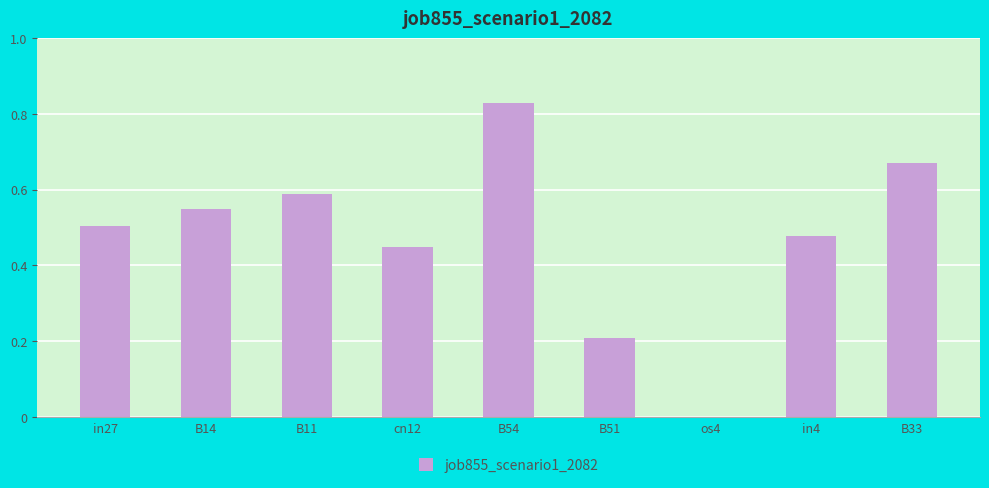

Which has a higher value, in4 or B54?

B54